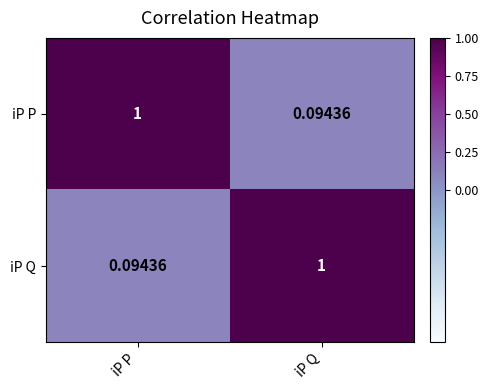

Is the value of iP Q at iP Q greater than the value of iP P at iP Q?

Yes